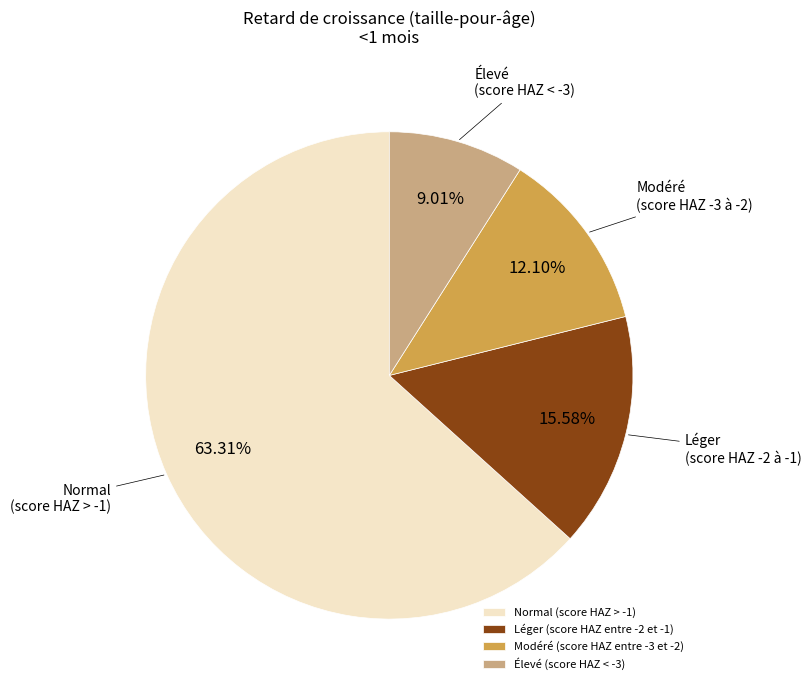

To the nearest percent, what portion does Modéré (score HAZ entre -3 et -2) represent?

12%